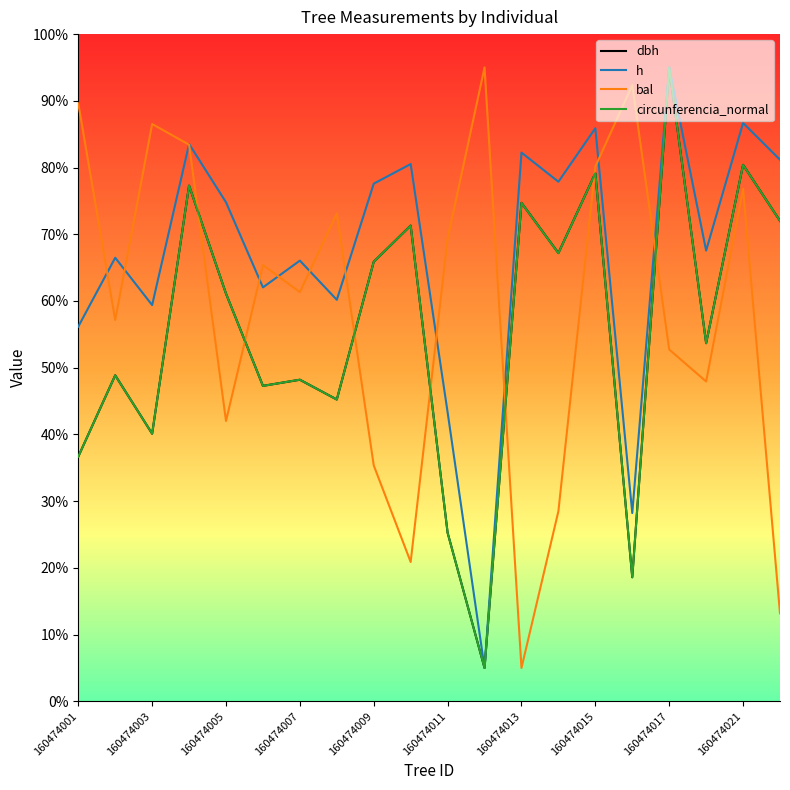

Does the chart have visible grid lines?

No